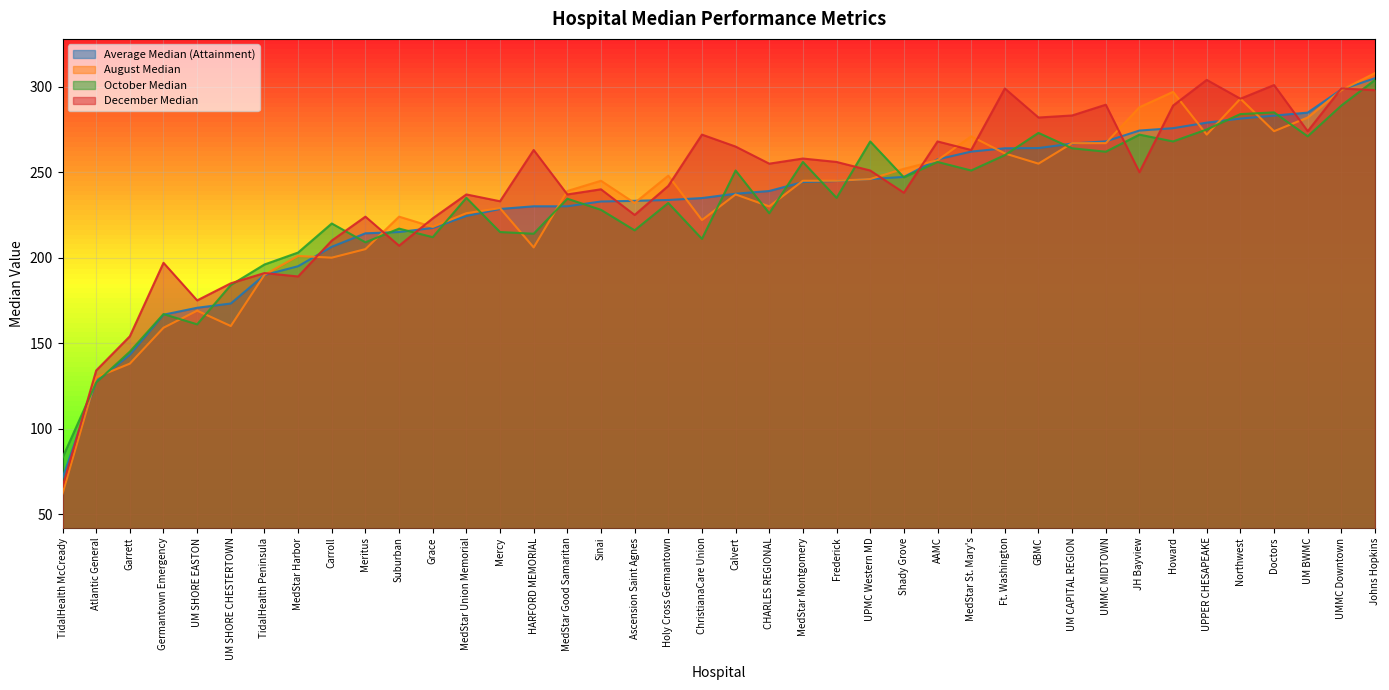

How many lines are shown in the chart?

4